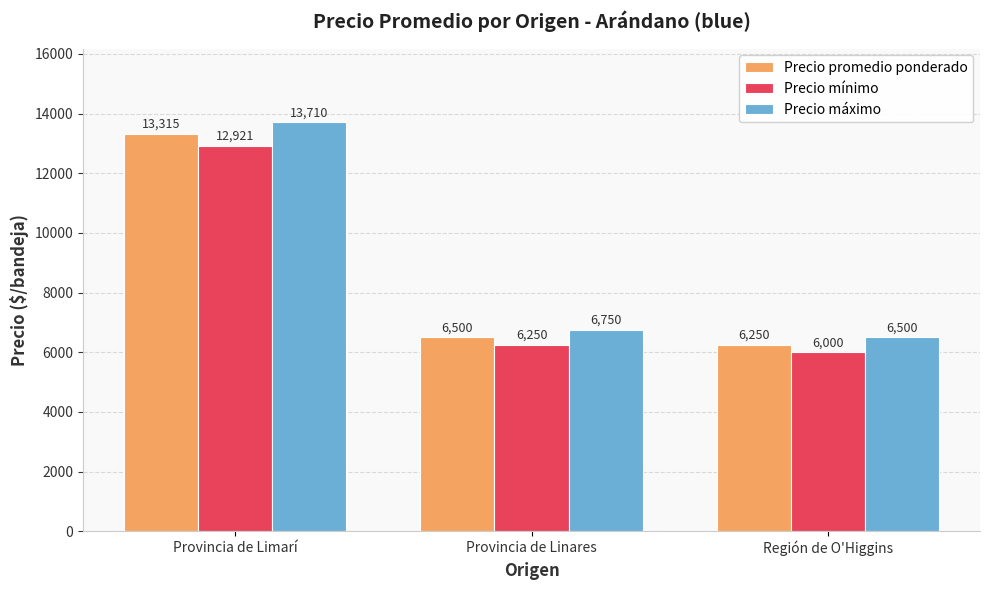

What is the total value across all series at Provincia de Limarí?

39946